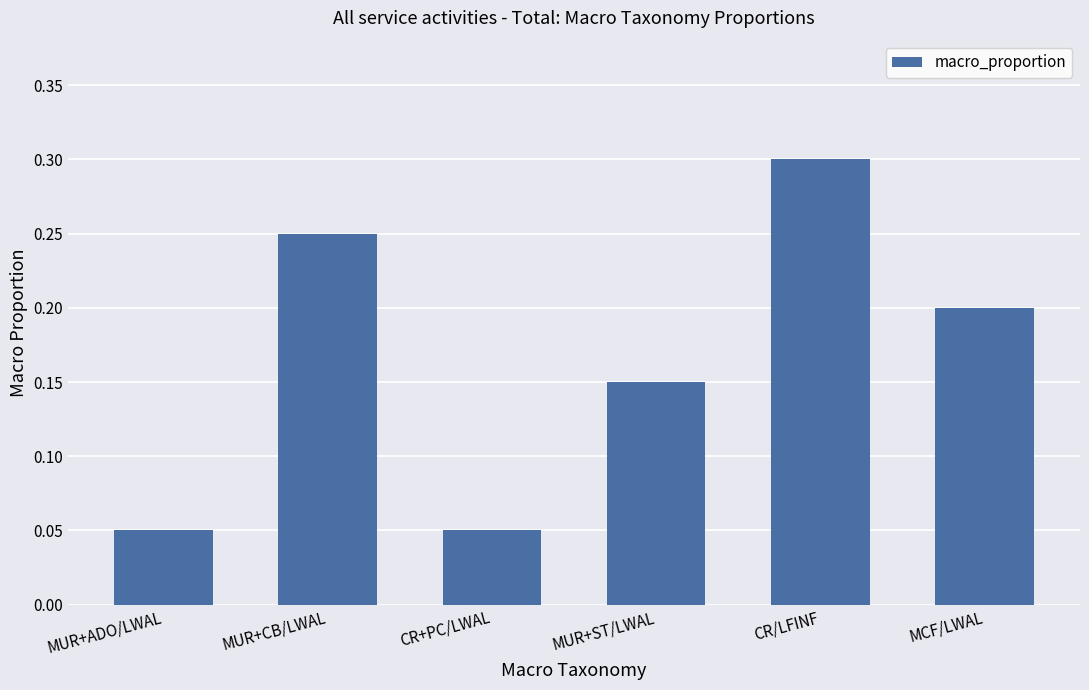

Which category has the highest value across all series?

CR/LFINF